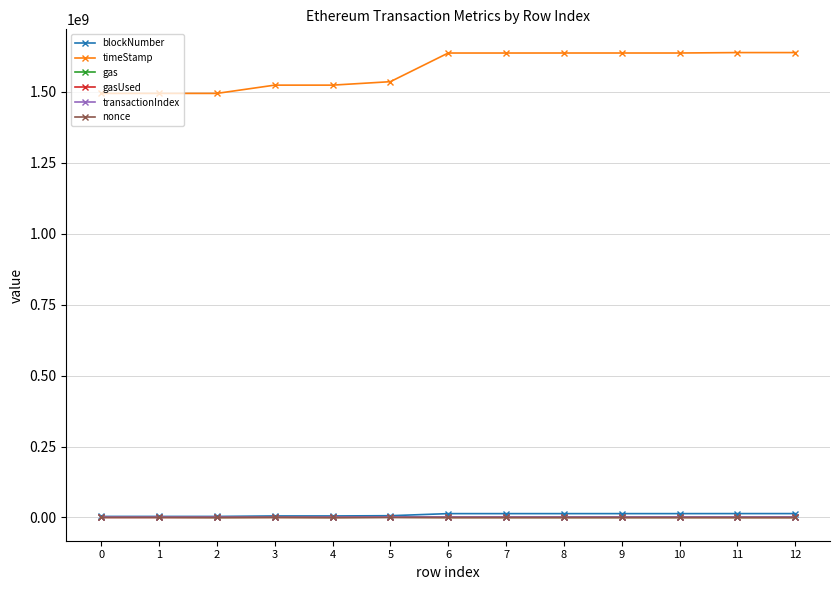

The gasUsed series shows 56152 at 2. True or false?

True